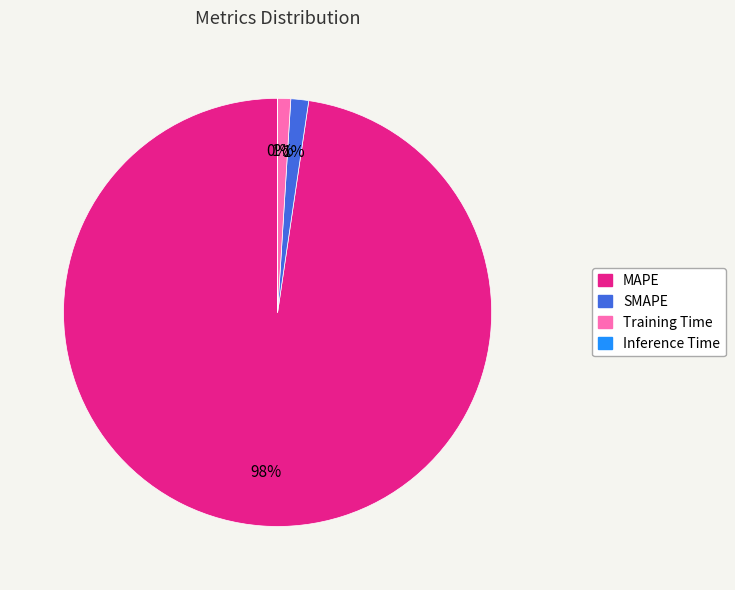

Combined, do SMAPE and MAPE account for over 50%?

Yes